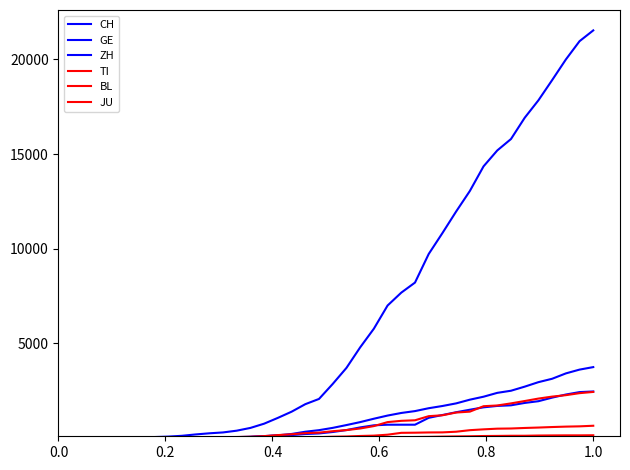

Does the chart have visible grid lines?

No